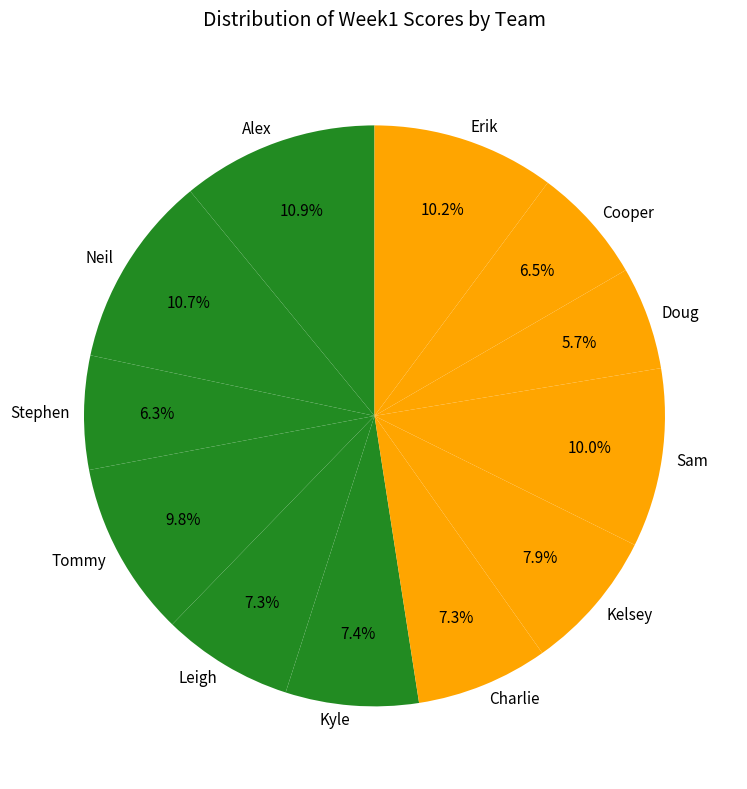

Which has a higher value, Leigh or Neil?

Neil